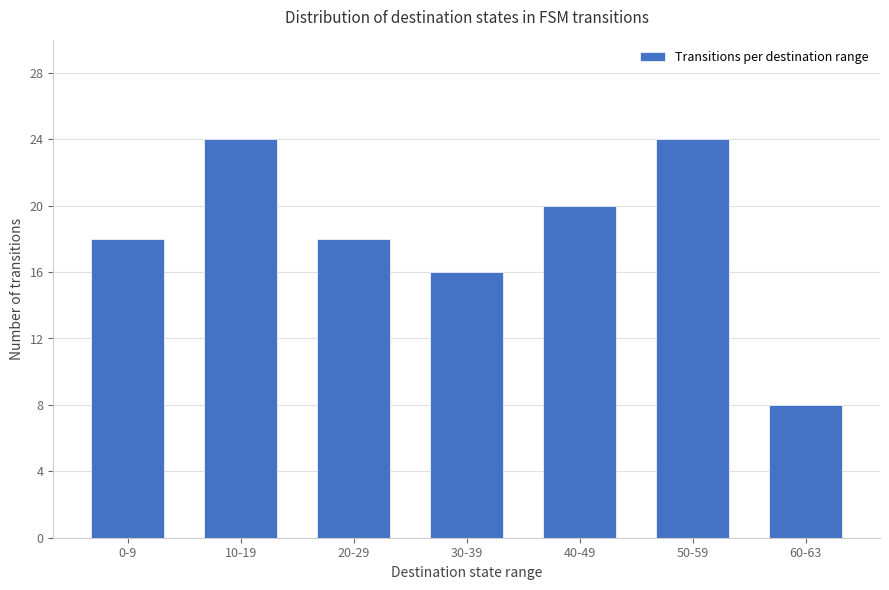

Reading left to right, list all the values displayed in this chart.

0-9=18	10-19=24	20-29=18	30-39=16	40-49=20	50-59=24	60-63=8